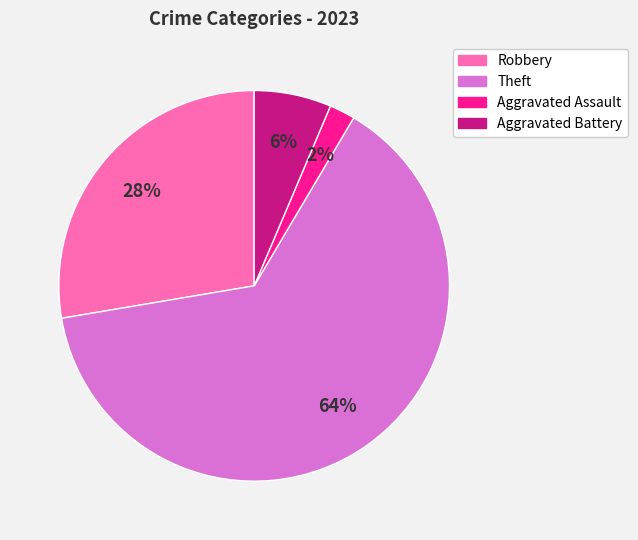

Does any single category account for the majority?

Yes